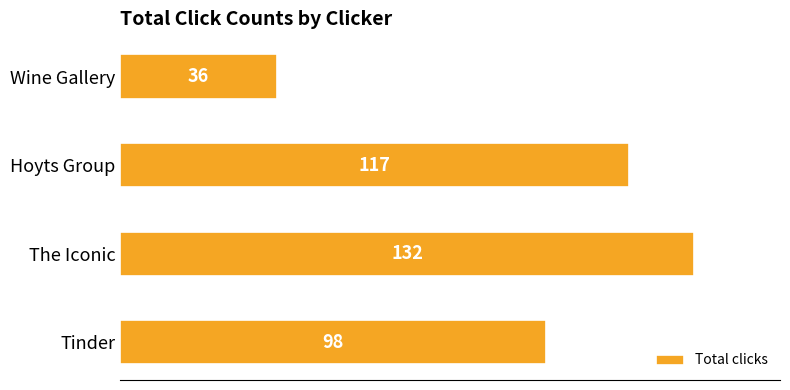

Where is the data nearest to the value 84?

Tinder